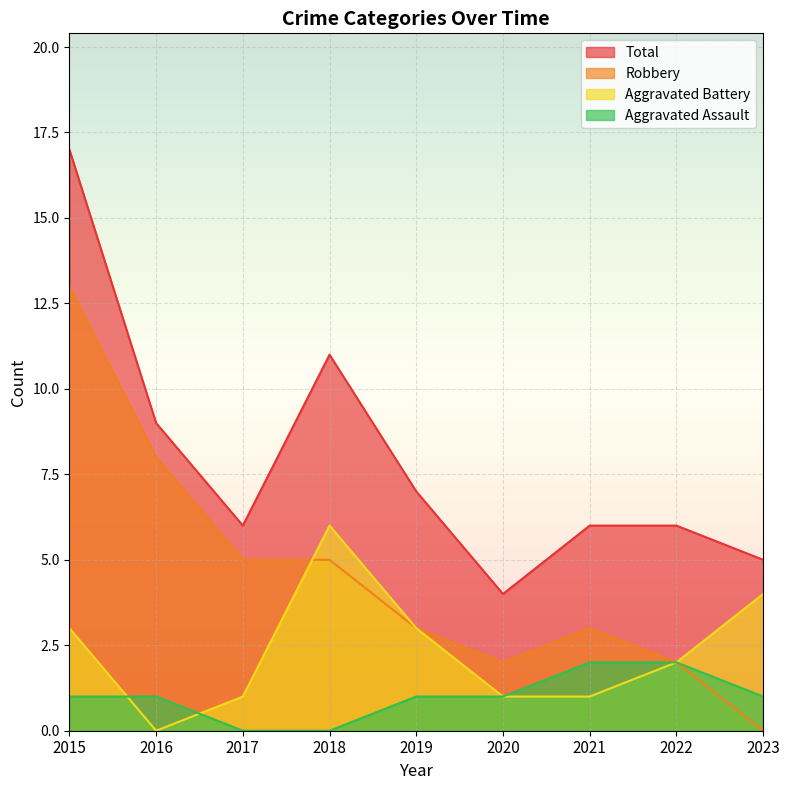

Reading left to right, list all the values displayed in this chart.

Aggravated Assault: 2015=1	2016=1	2017=0	2018=0	2019=1	2020=1	2021=2	2022=2	2023=1
Aggravated Battery: 2015=3	2016=0	2017=1	2018=6	2019=3	2020=1	2021=1	2022=2	2023=4
Robbery: 2015=13	2016=8	2017=5	2018=5	2019=3	2020=2	2021=3	2022=2	2023=0
Total: 2015=17	2016=9	2017=6	2018=11	2019=7	2020=4	2021=6	2022=6	2023=5